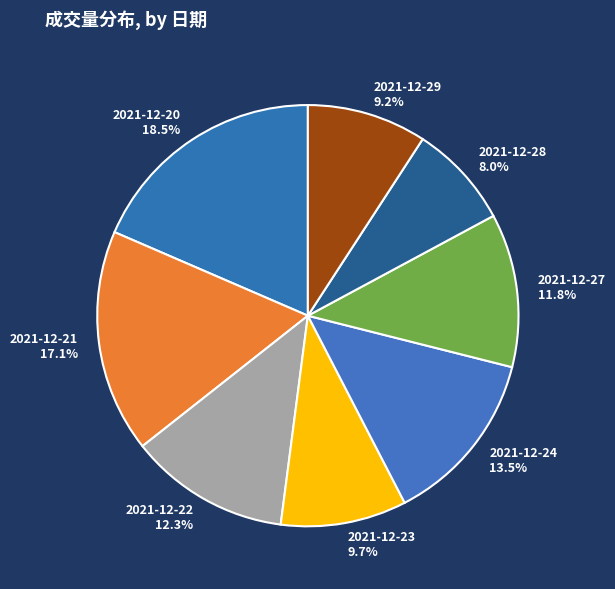

Approximately how many times larger is the value at 2021-12-21 compared to 2021-12-22?

1.4